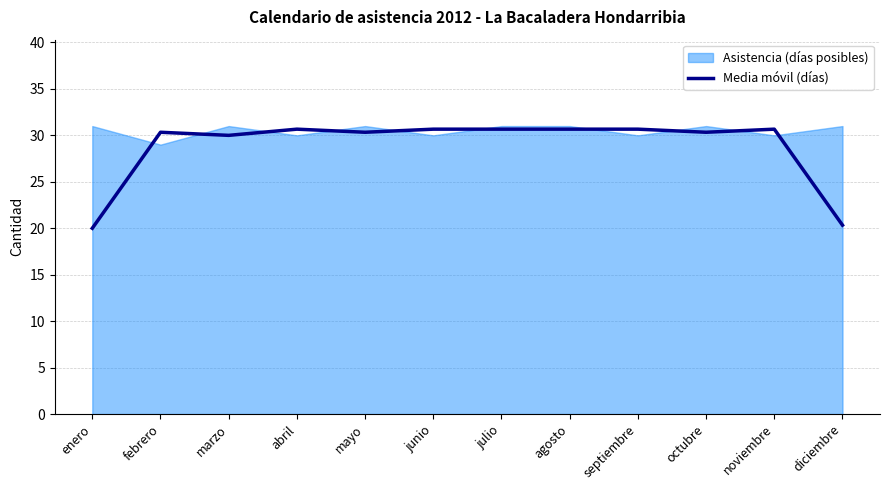

The chart shows a value of 41.3 at junio. True or false?

False